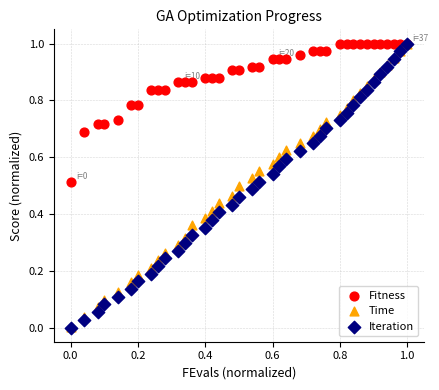

What are all the series names shown in the legend?

Fitness, Time, Iteration